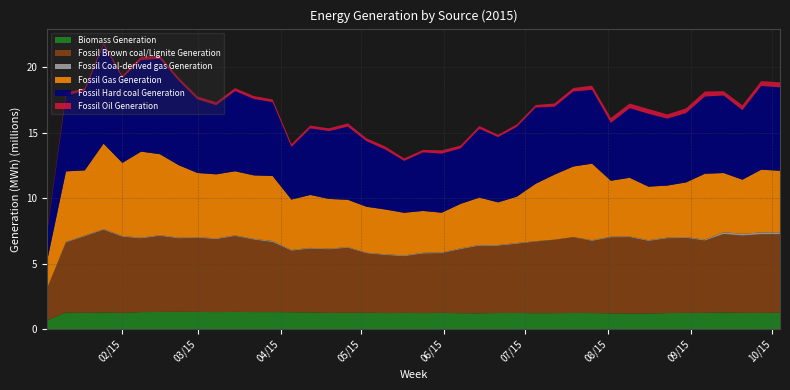

Reading left to right, list all the values displayed in this chart.

Biomass Generation: 692385.0	1271421.0	1247743.8	1279909.8	1244082.8	1304532.2	1314900.0	1326007.2	1321487.8	1305038.0	1319828.5	1306355.0	1306593.5	1295058.0	1280905.5	1242791.5	1247091.5	1250392.5	1231592.0	1242842.8	1228477.0	1246030.8	1220486.2	1214000.0	1233990.2	1240134.0	1217544.0	1223888.5	1236803.8	1230041.5	1209639.0	1191085.0	1187076.8	1230891.8	1245077.2	1244051.5	1276018.2	1245715.0	1240548.8	1262976.0
Fossil Brown coal/Lignite Generation: 2418533.5	5355134.8	5857617.5	6312765.0	5821593.5	5633218.8	5817869.2	5615792.8	5667798.2	5577319.0	5801226.0	5540068.0	5352012.2	4703294.8	4877060.2	4859359.2	4974057.5	4548807.8	4435993.0	4334798.8	4554208.5	4563202.0	4896584.8	5165817.0	5144438.8	5288442.8	5476691.5	5605516.0	5790234.0	5519244.0	5808902.0	5841171.8	5559628.0	5712212.8	5738911.8	5529520.5	5999527.8	5912326.0	6016552.0	6001766.2
Fossil Coal-derived gas Generation: 30376.0	51541.0	53566.0	56011.0	53521.0	55879.0	55723.0	57556.0	54679.0	55470.0	56059.0	56099.0	80006.0	56253.0	55594.0	54408.0	48587.0	45935.0	57020.0	58344.0	58309.0	58705.0	59883.0	55119.0	54805.0	54702.0	35713.0	14012.0	14787.0	51962.0	51303.0	54043.0	55870.0	55279.0	57012.0	68225.8	135306.8	124533.5	139858.8	135274.5
Fossil Gas Generation: 2108251.8	5380921.5	4978591.8	6531186.0	5592477.2	6575573.5	6185267.2	5533744.2	4893185.2	4895471.2	4892152.2	4851932.5	4966659.8	3850384.8	4046027.5	3798543.0	3617501.5	3508074.5	3421744.0	3261848.5	3194961.2	3036224.2	3400103.2	3623388.5	3257470.8	3548401.2	4386614.8	4968134.0	5390860.0	5847749.2	4274653.2	4486118.0	4089106.5	3977596.0	4174663.0	5034153.2	4524685.0	4142856.5	4790095.5	4710763.8
Fossil Hard coal Generation: 2149956.8	5790960.8	6088817.8	7541298.5	6488513.0	7000104.2	7287689.5	6458386.5	5628575.5	5287797.8	6134313.5	5839936.0	5645969.5	4025198.8	5087959.2	5189063.8	5589776.2	5008972.0	4577459.8	3966146.5	4476968.2	4512608.8	4242824.8	5257359.5	4990719.8	5338533.8	5826078.0	5189745.2	5734260.2	5642563.2	4425423.0	5316948.8	5572907.5	5117622.5	5300412.8	5905023.0	5926323.8	5314510.8	6406554.0	6370036.5
Fossil Oil Generation: 86455.2	216252.5	184491.0	156974.0	175682.8	254156.2	222990.0	215269.8	219124.2	224178.0	217802.5	219698.0	206031.5	216323.5	211631.0	202033.2	255125.8	220251.2	235515.8	189554.5	184966.5	248803.5	213586.0	210394.5	177408.0	182930.2	188648.5	250396.5	264280.2	317389.5	376044.5	354952.2	362115.0	321525.2	359334.5	381497.2	327082.2	372348.8	361300.2	390749.0